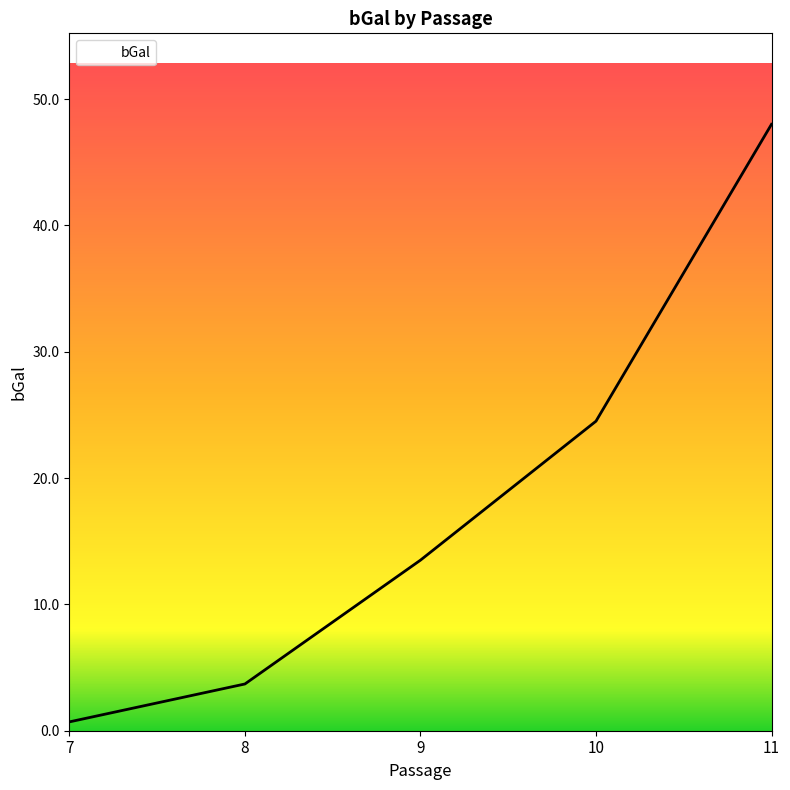

List the labels in order of value, smallest first.

7, 8, 9, 10, 11